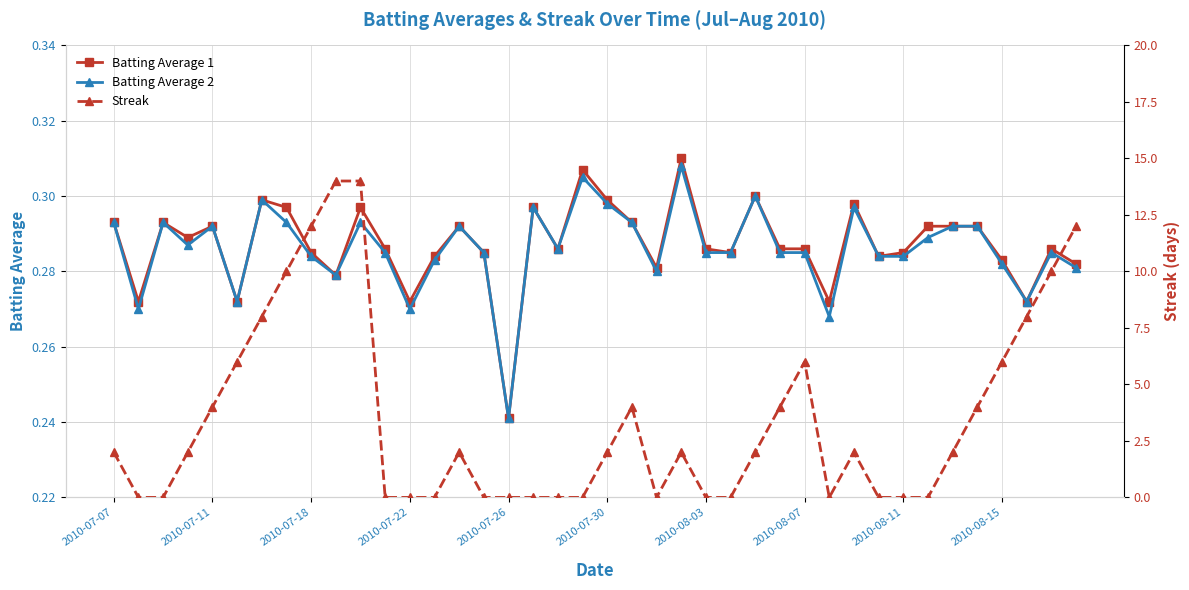

At which category is the sum across all series the highest?

10